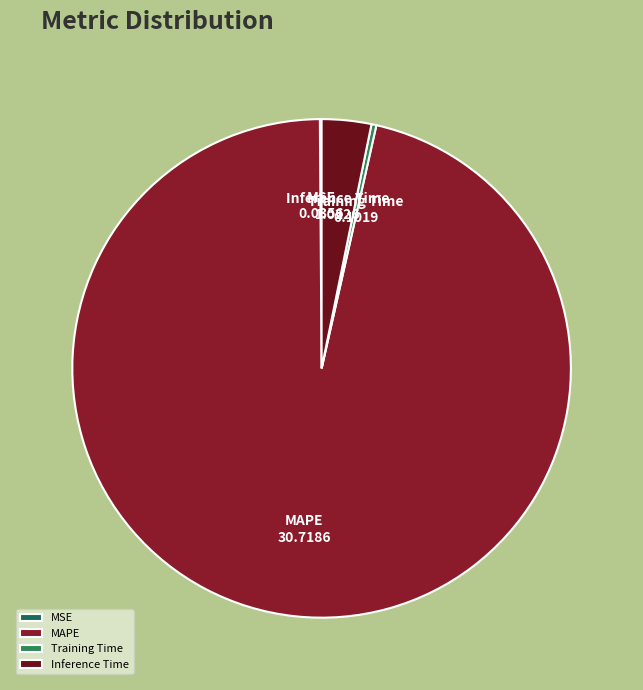

What is the majority slice?

MAPE